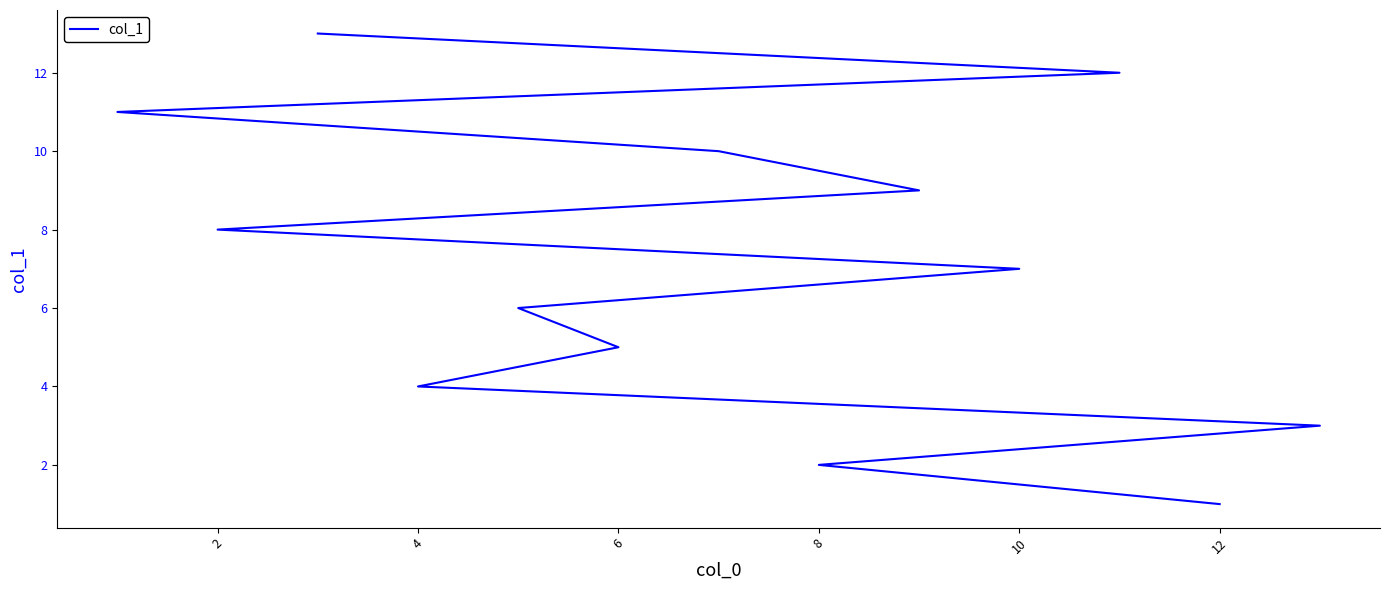

Reading left to right, extract all data points from this chart.

1	2	3	4	5	6	7	8	9	10	11	12	13